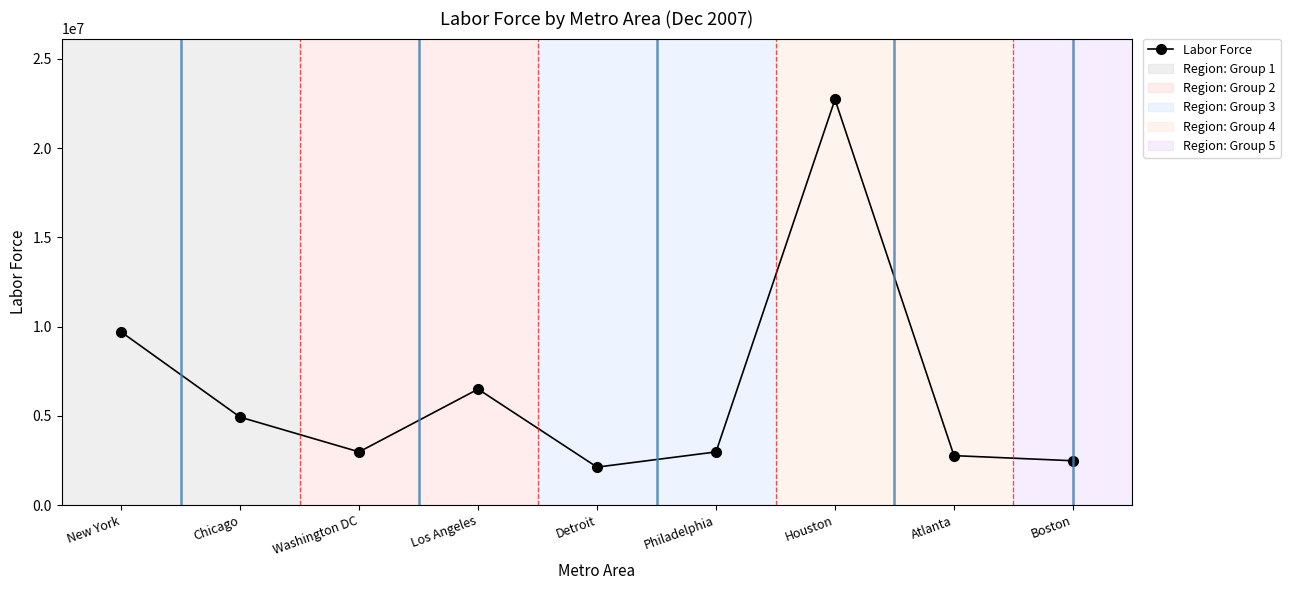

At which category does the data reach its first local valley?

Washington DC